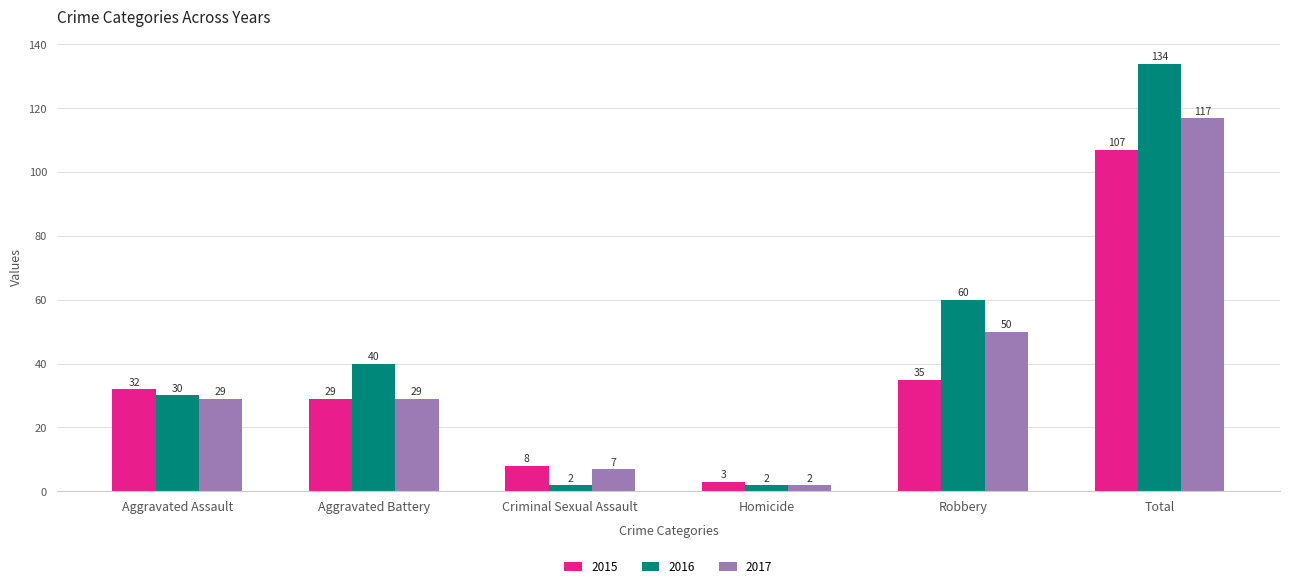

What is the spread (max minus min) of values at Aggravated Battery?

11